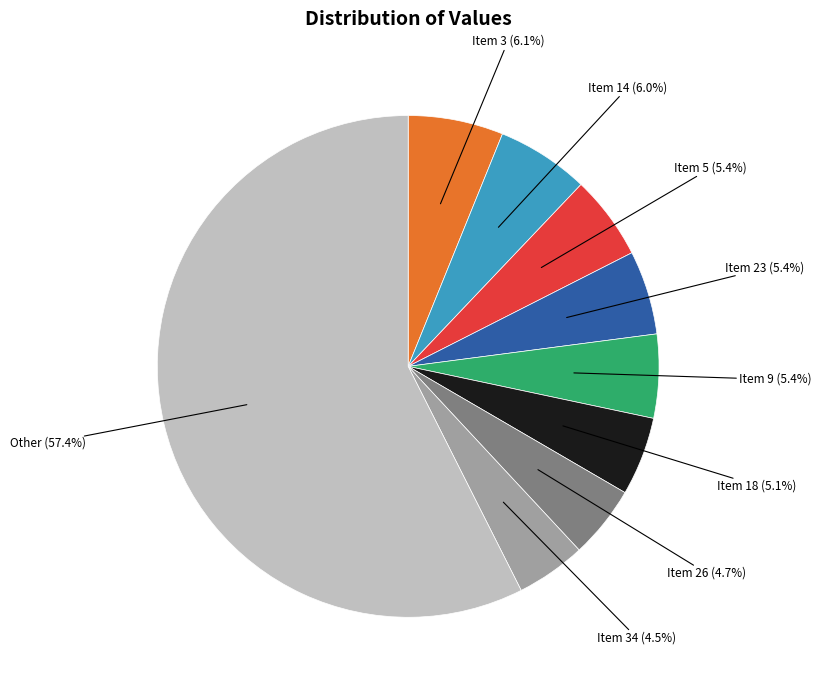

Is there any slice that represents more than half of the pie?

Yes